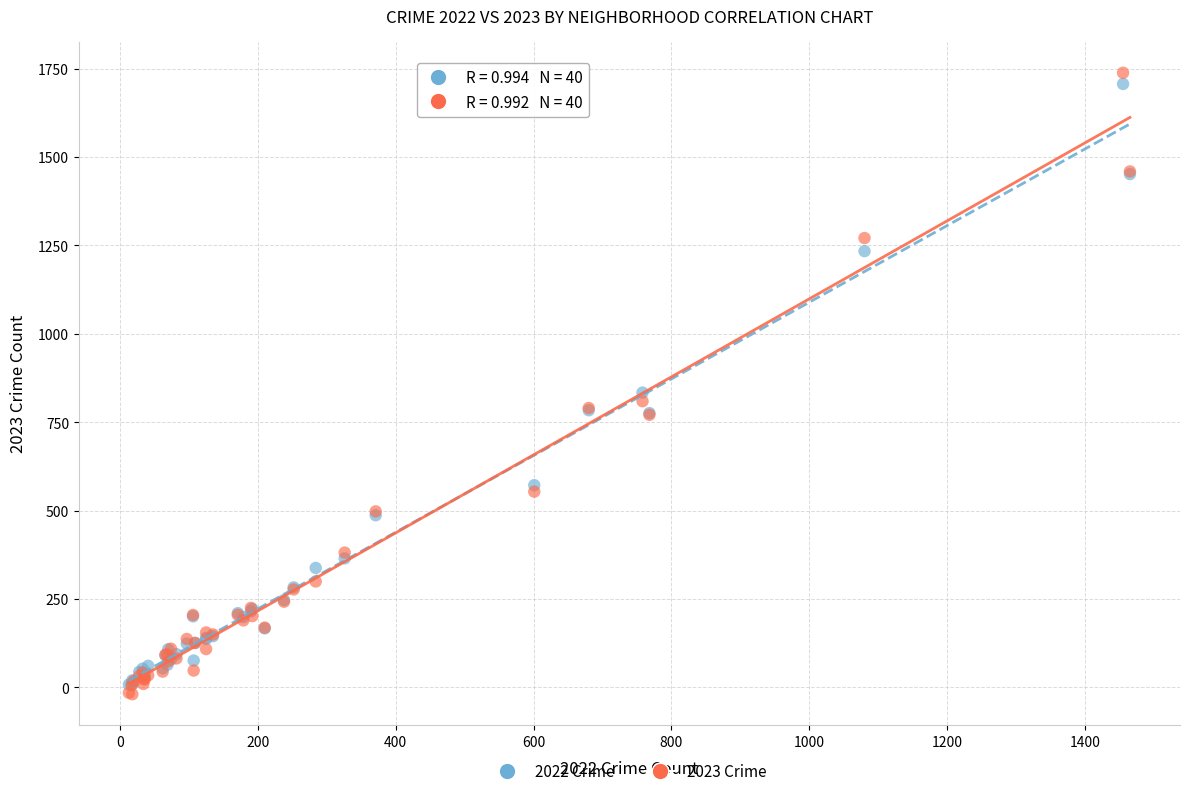

Across all series, what Y value is closest to 859?

834.0